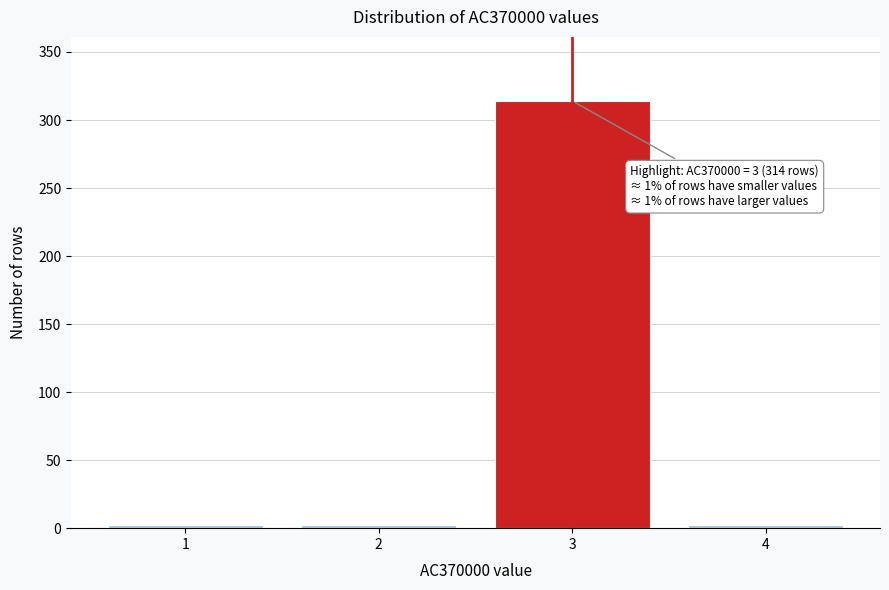

Reading left to right, extract all data points from this chart.

2	2	314	2